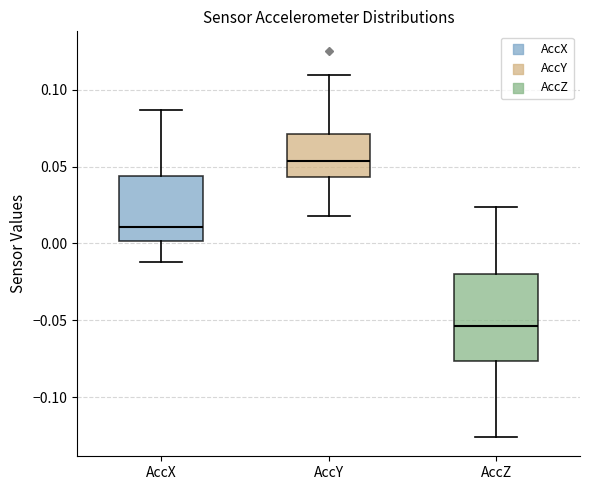

Reading left to right, read every box against the y-axis: the position of its median line, the range the box covers, and the ends of its whiskers. The values are not printed on the chart, so give them approximately, as read against the axis.

AccX: median 0.010, box 0.000 to 0.045, whiskers -0.010 to 0.085
AccY: median 0.055, box 0.045 to 0.070, whiskers 0.020 to 0.110
AccZ: median -0.055, box -0.075 to -0.020, whiskers -0.125 to 0.025